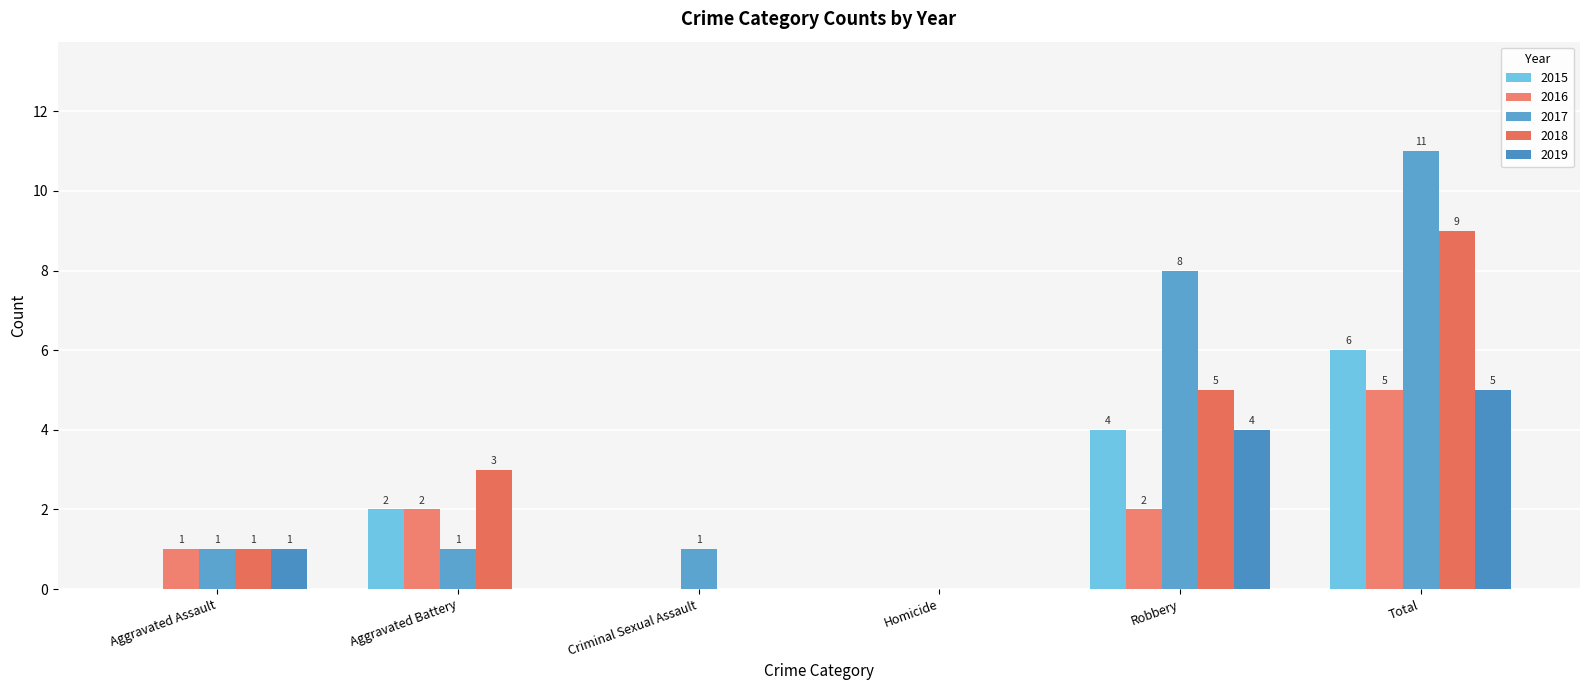

Is it true that 2019 equals 1 at Total?

False